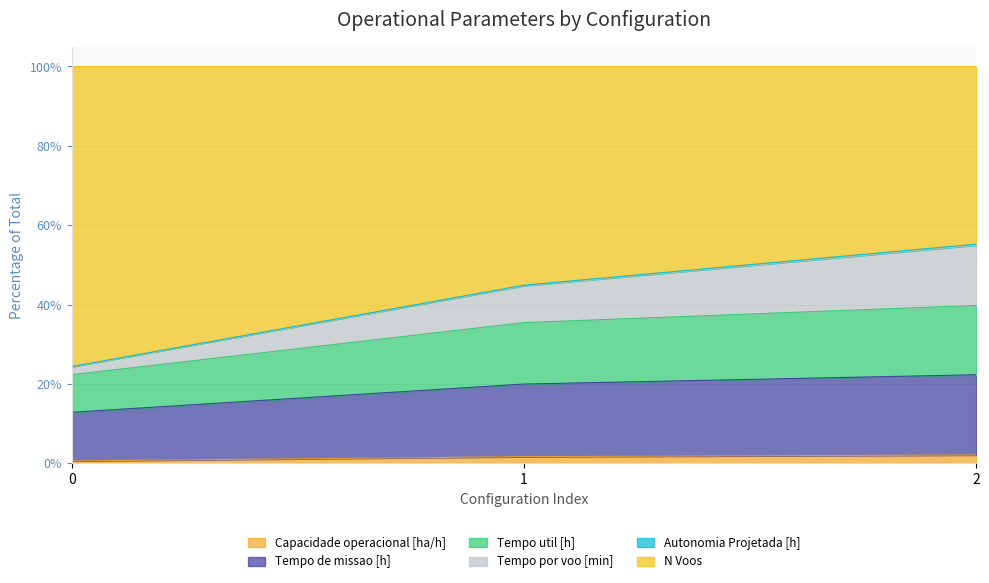

What is the sum of all Capacidade operacional [ha/h] values?

4.3